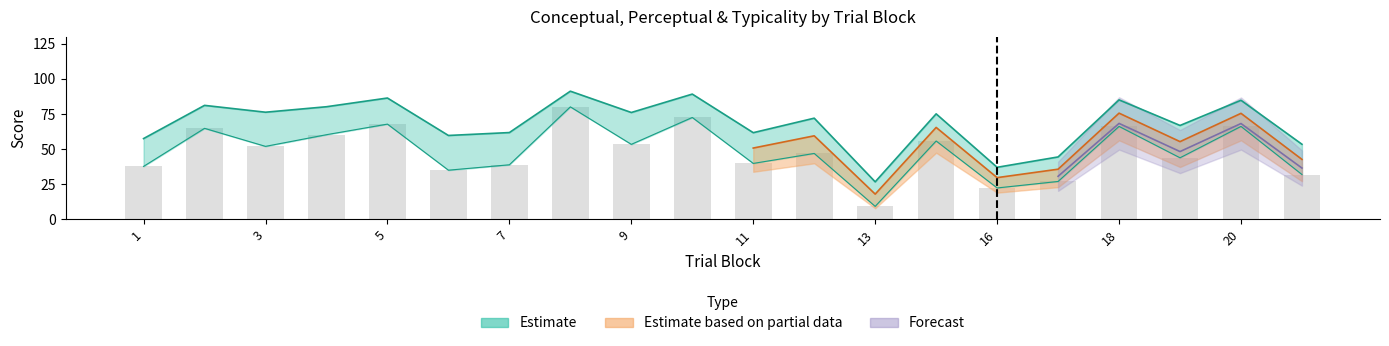

The conceptual series shows 47.9 at 12. True or false?

False